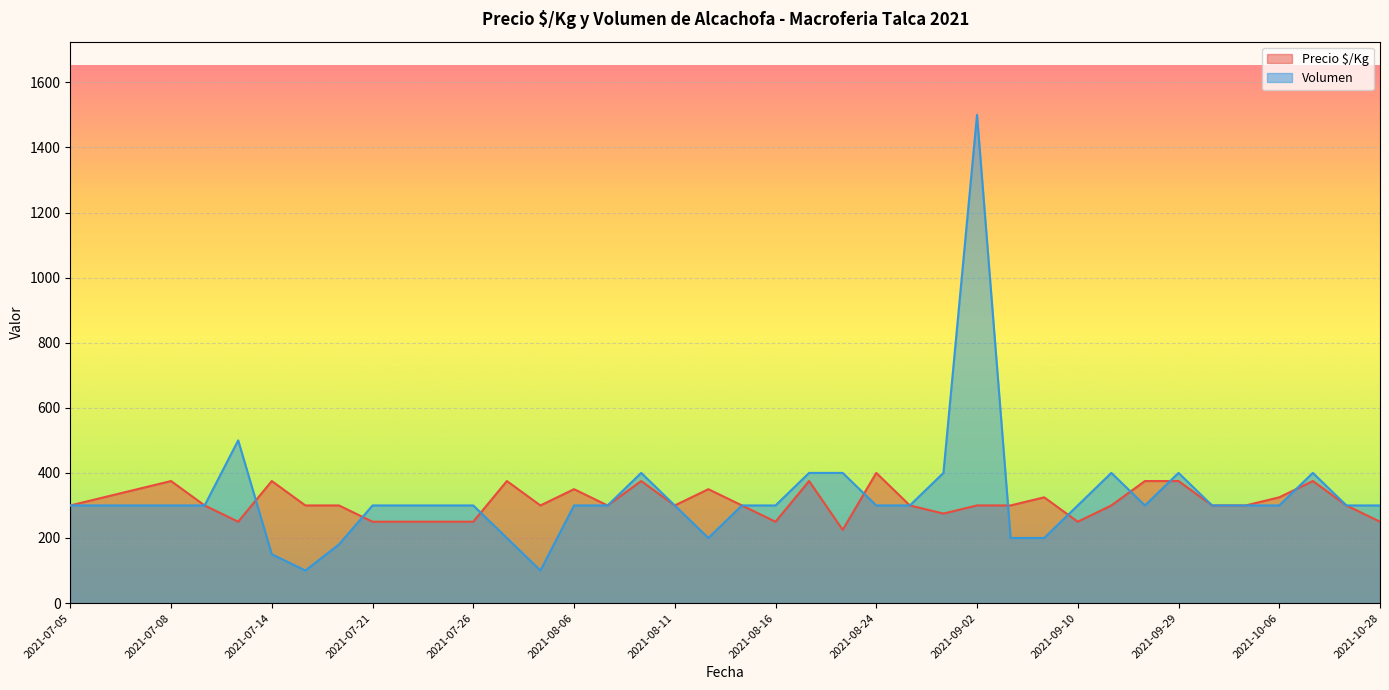

True or false: Precio $/Kg and Volumen cross at least once.

True